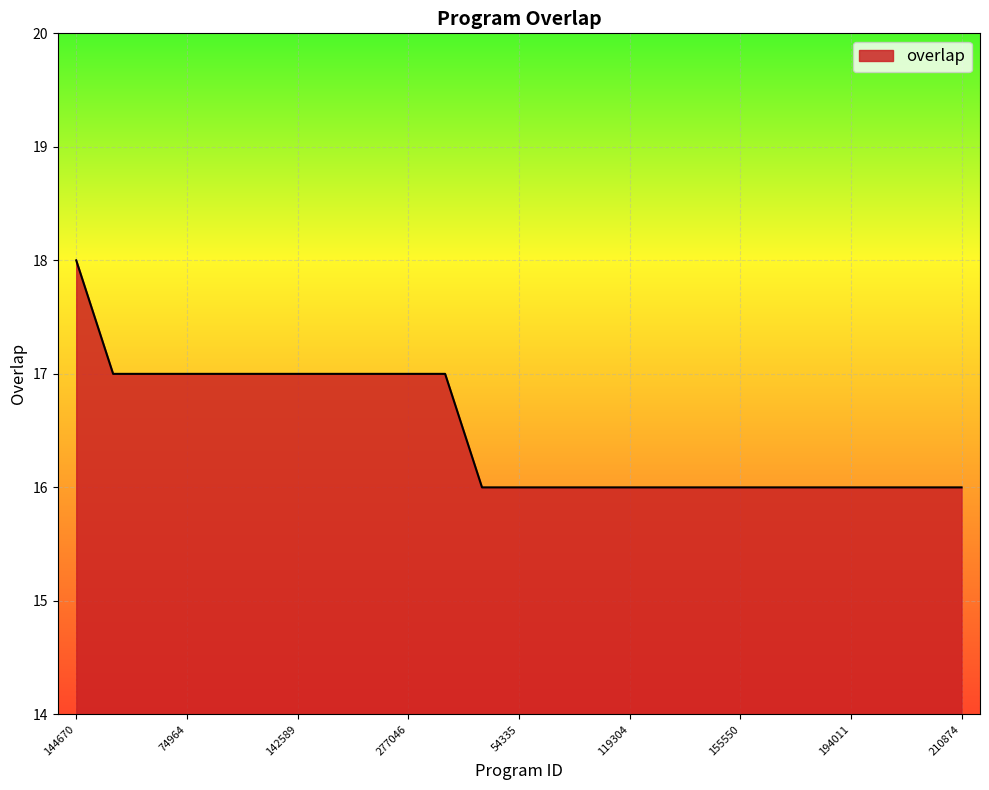

What is the smallest value displayed?

16